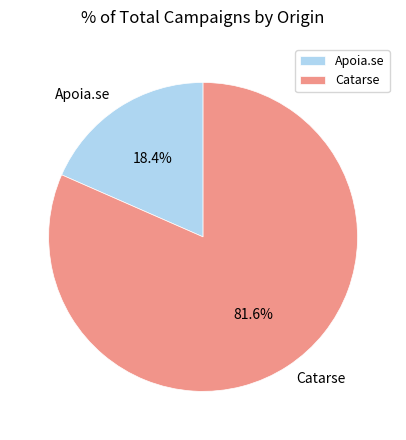

To the nearest percent, what portion does Apoia.se represent?

18%